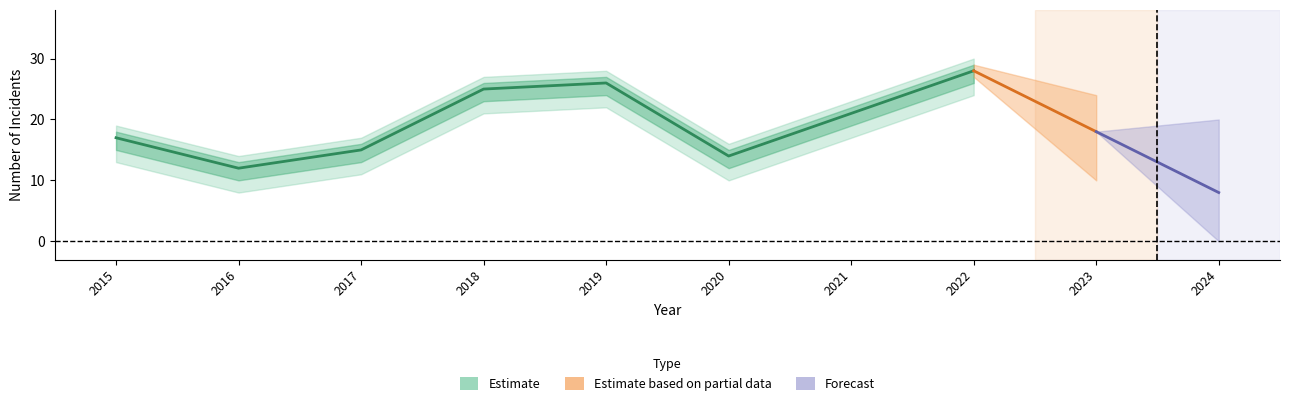

Which category has the highest value across all series?

2022